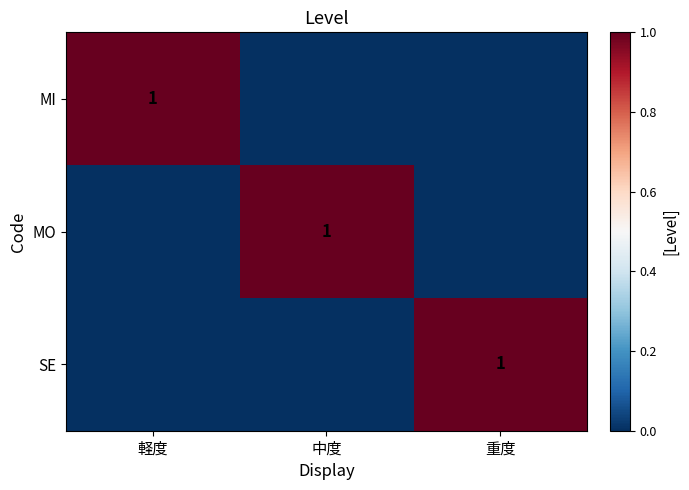

Is the value of MI at 軽度 greater than the value of SE at 軽度?

Yes